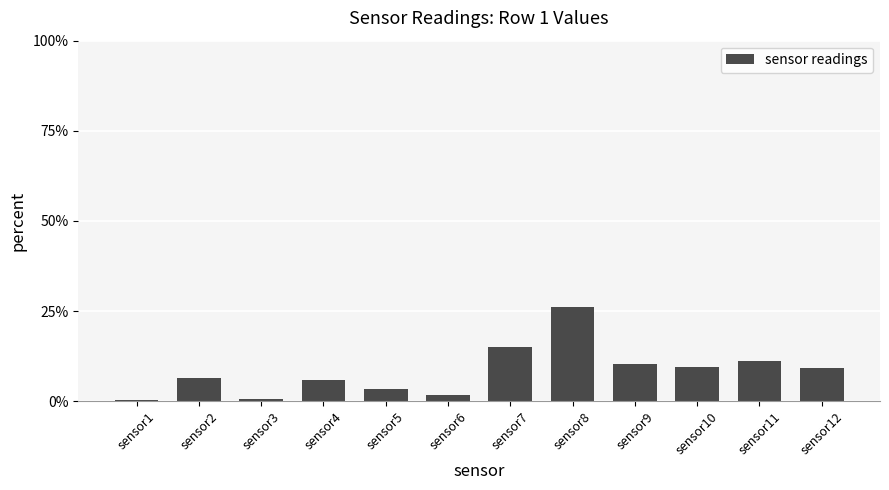

What is the average value?

8.3